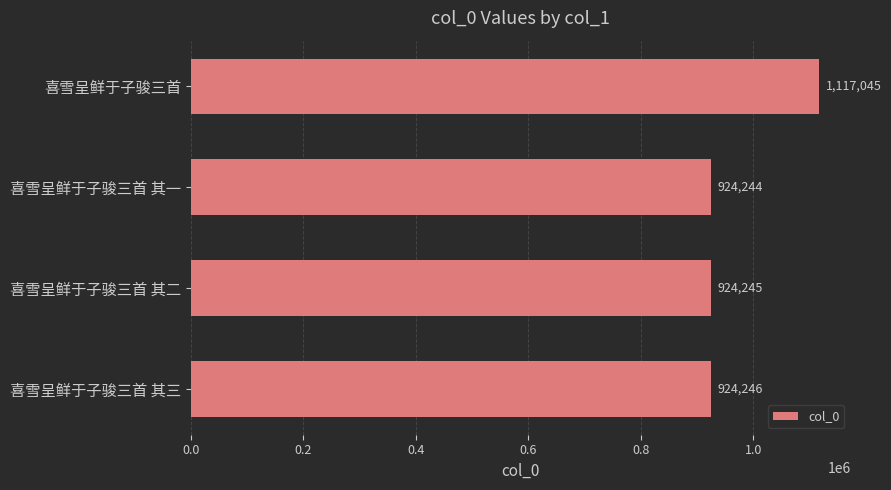

How many distinct data groups are displayed?

1